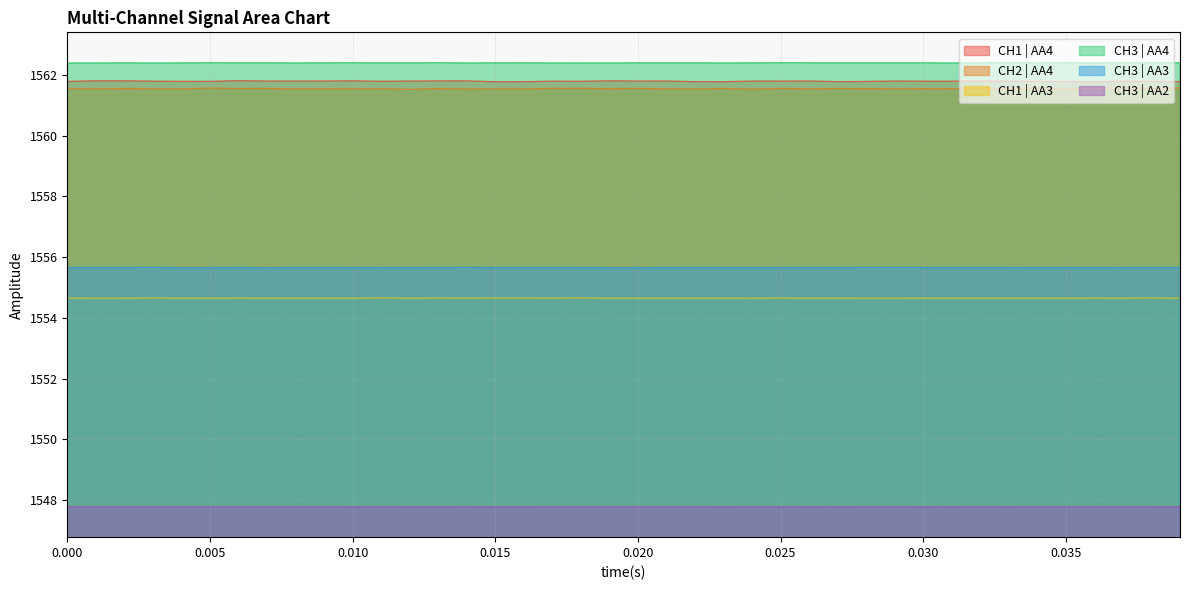

At which category is the sum across all series the highest?

28269.275738